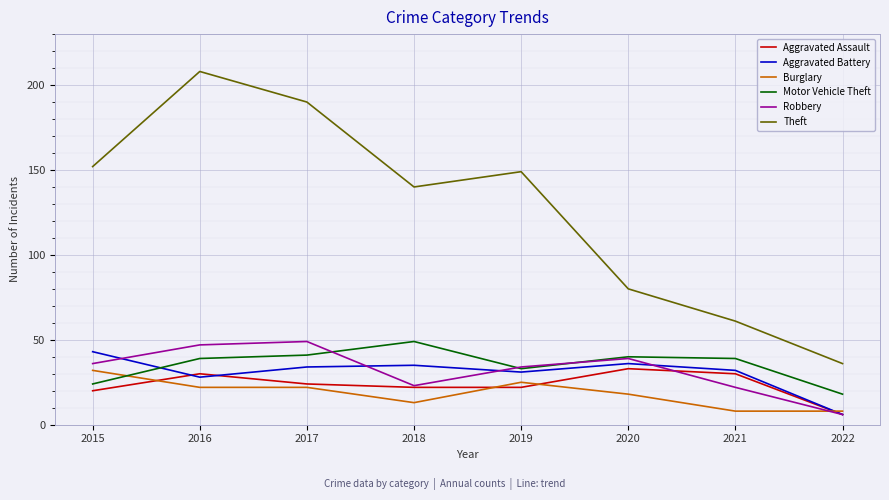

What is the lowest value of the Theft series?

36